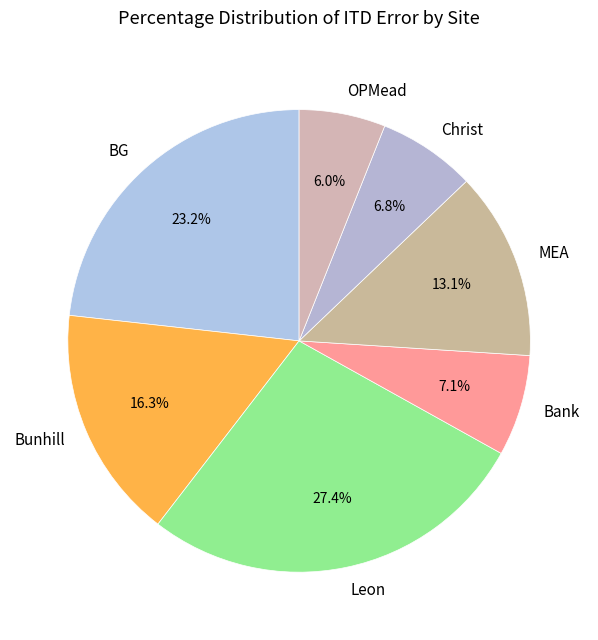

What percentage is NOT represented by OPMead?

94.0%